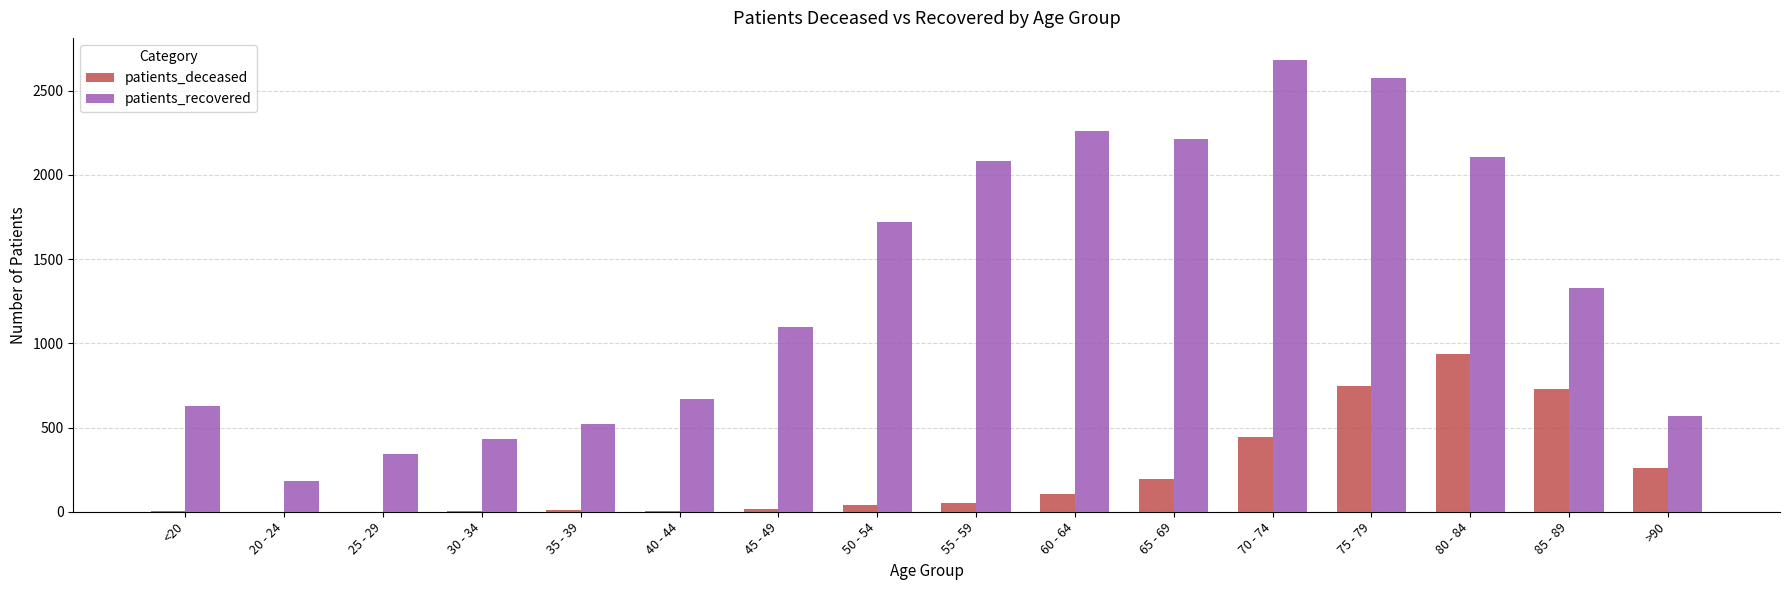

Is the value of patients_deceased at 50 - 54 greater than the value of patients_recovered at 50 - 54?

No